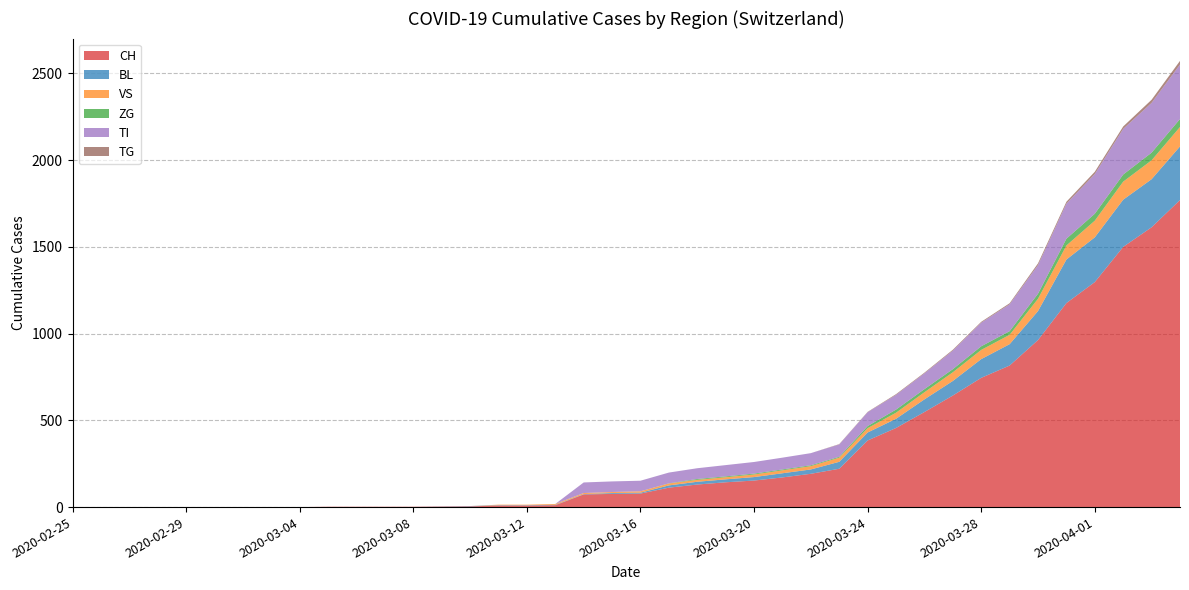

Reading left to right, transcribe all the data shown in this chart.

CH: 0	0	0	0	0	0	0	0	0	2	2	2	2	3	4	9	9	11	73	76	78	112	130	143	153	171	192	221	384	456	548	643	745	816	963	1176	1297	1500	1613	1770
BL: 0	0	0	0	0	0	0	0	0	0	0	0	0	1	2	2	2	2	2	5	5	13	16	17	20	24	25	40	46	53	73	84	108	123	167	251	258	272	277	309
VS: 0	0	0	0	0	0	0	0	0	0	0	0	0	0	0	3	3	5	6	6	8	11	11	12	15	17	19	24	25	35	41	50	53	54	71	81	96	104	109	112
ZG: 0	0	0	0	0	0	0	0	0	0	0	0	0	0	0	0	0	0	0	0	0	1	5	5	5	5	5	5	12	18	18	18	21	21	29	39	40	41	44	46
TI: 0	0	0	0	0	0	0	0	0	0	0	0	0	0	0	0	0	0	61	61	61	62	62	65	67	68	70	71	80	85	91	107	136	155	165	202	229	263	287	314
TG: 0	0	0	0	0	0	0	0	0	0	0	0	0	0	0	0	0	0	0	0	0	0	0	0	0	0	0	2	2	4	4	5	5	6	10	11	13	14	18	21